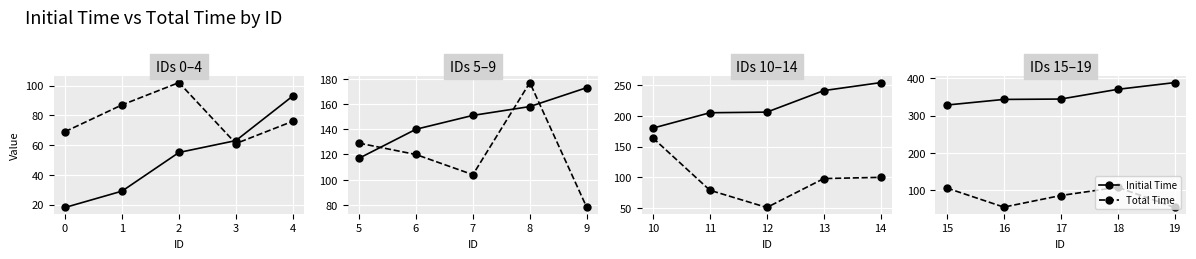

True or false: Total Time has more than 1 points higher than both neighbors.

False